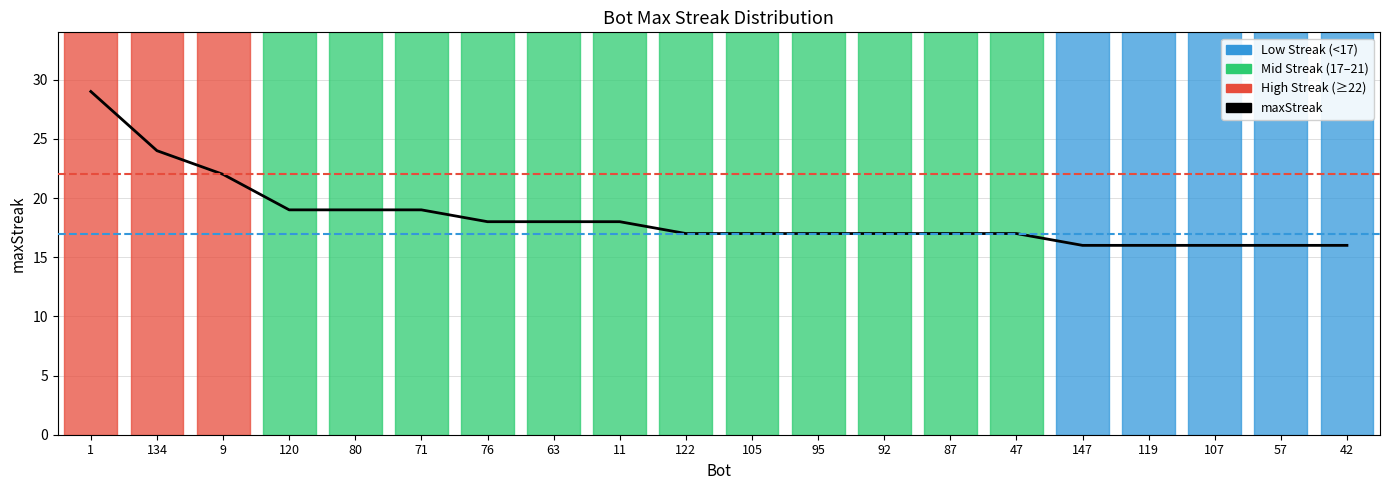

What is the sum of the values at 57 and 119?

32